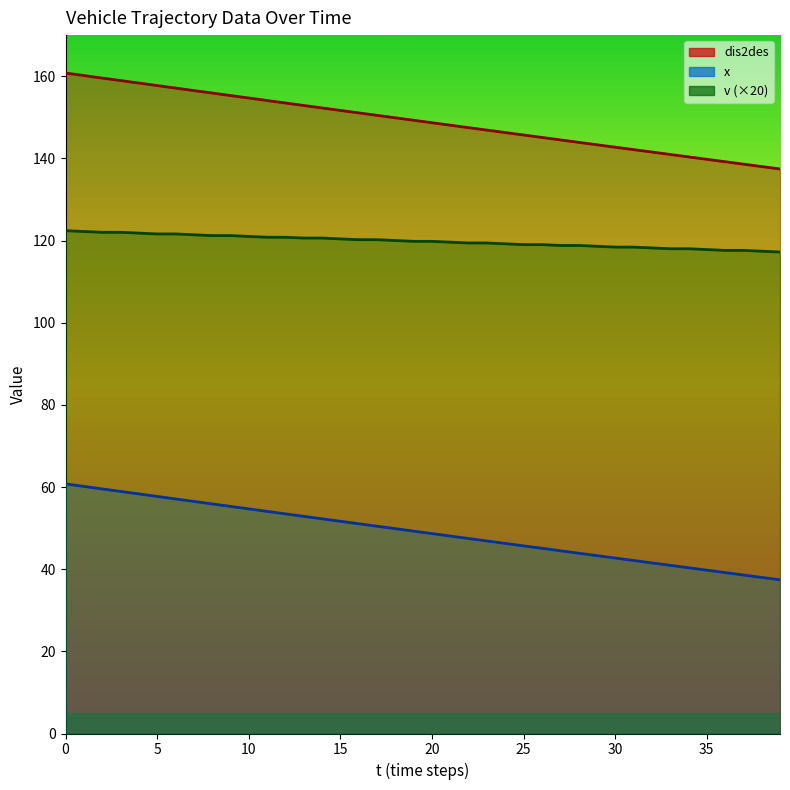

What is the maximum value shown in the chart?

160.8